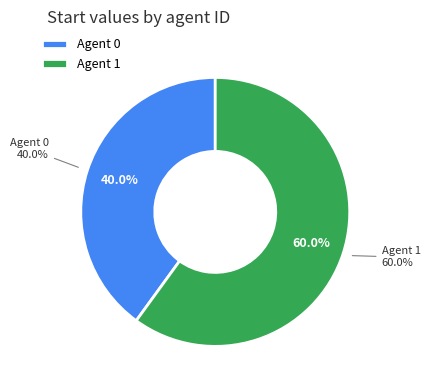

To the nearest percent, what percentage of the pie is 0?

40%